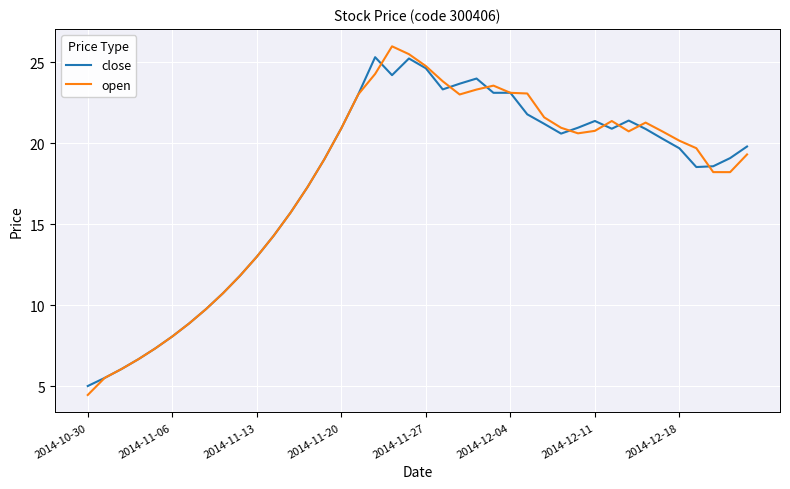

Which series has the largest range (max minus min)?

open